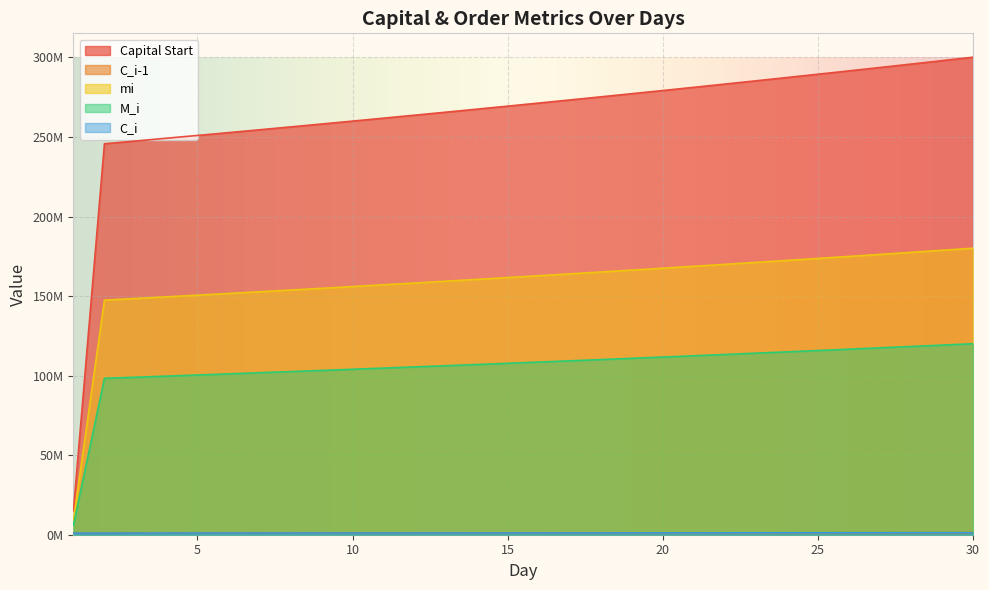

What is the smallest value displayed?

1020000.0